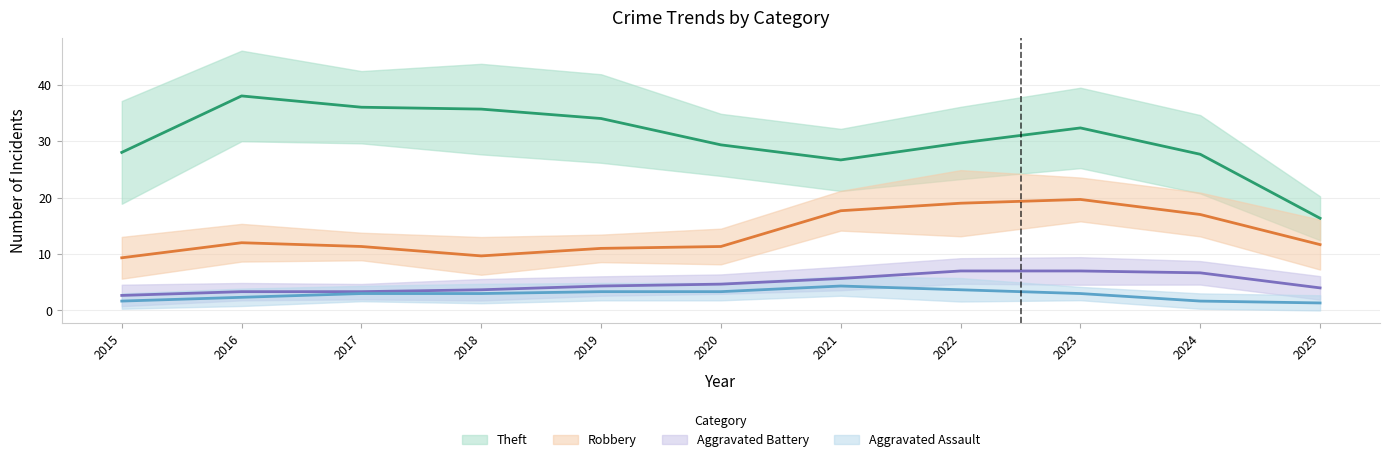

What is the difference between the Theft values at 2022 and 2025?

14